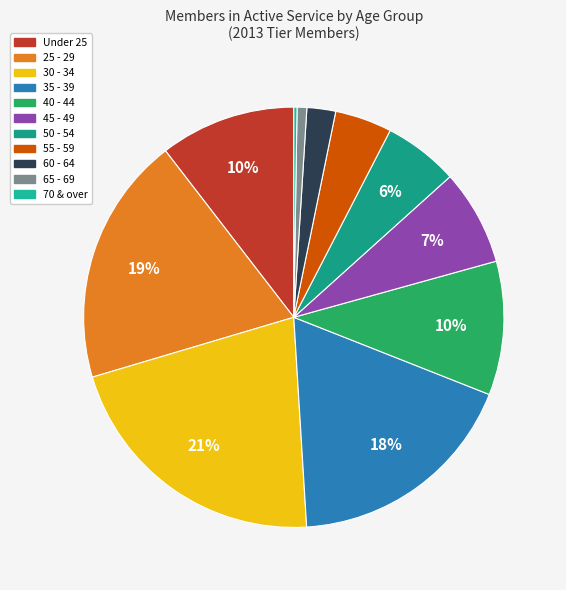

Approximately how many times larger is the value at 70 & over compared to 55 - 59?

0.1